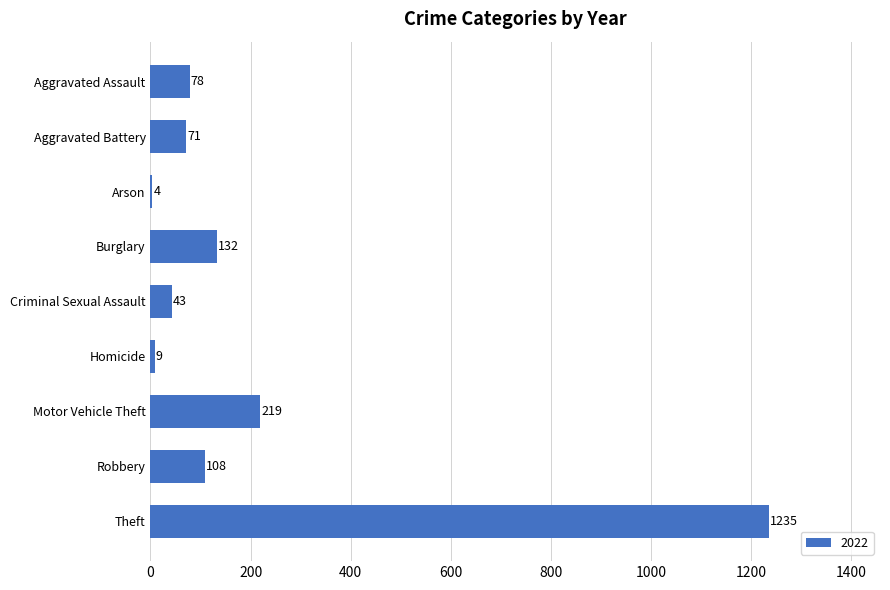

What is the sum of the values at Theft and Criminal Sexual Assault?

1278